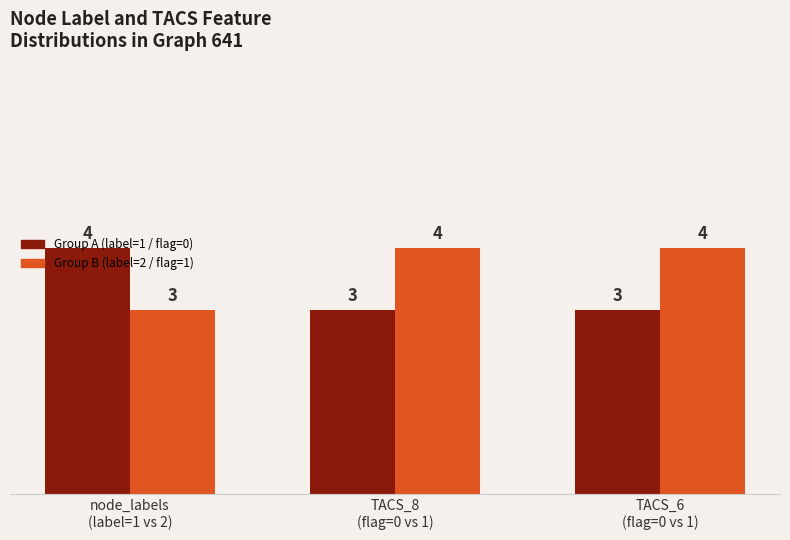

Read the Group A (label=1 / flag=0) value at TACS_8
(flag=0 vs 1).

3